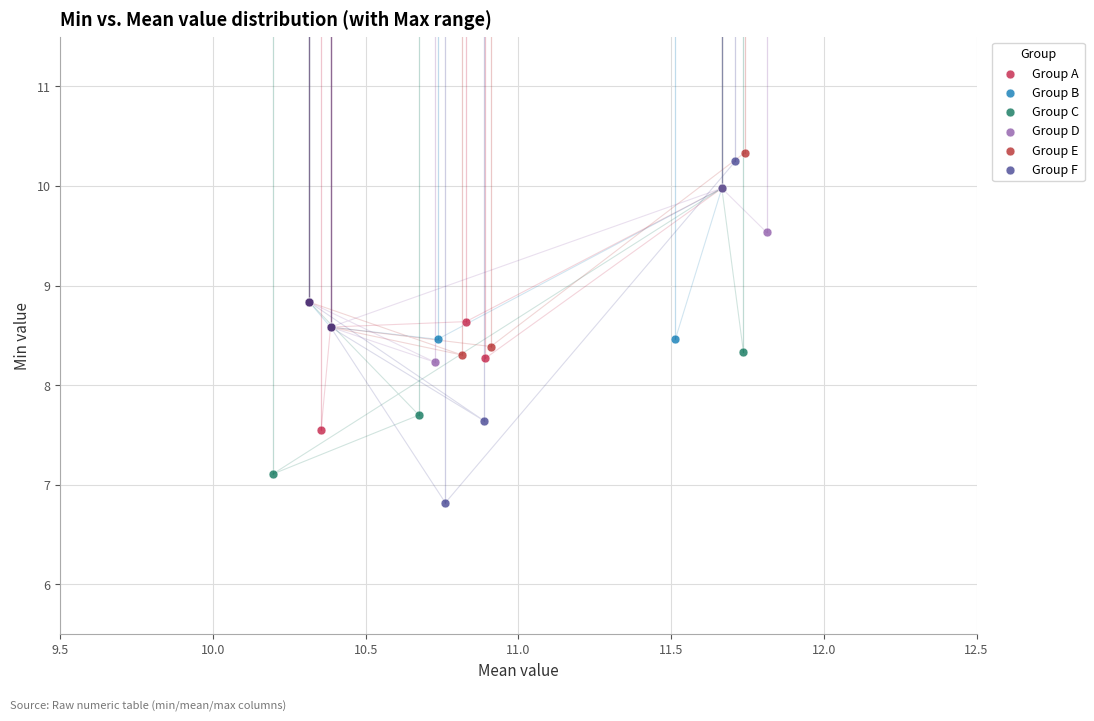

Which series has the largest Y range (max minus min)?

Group F